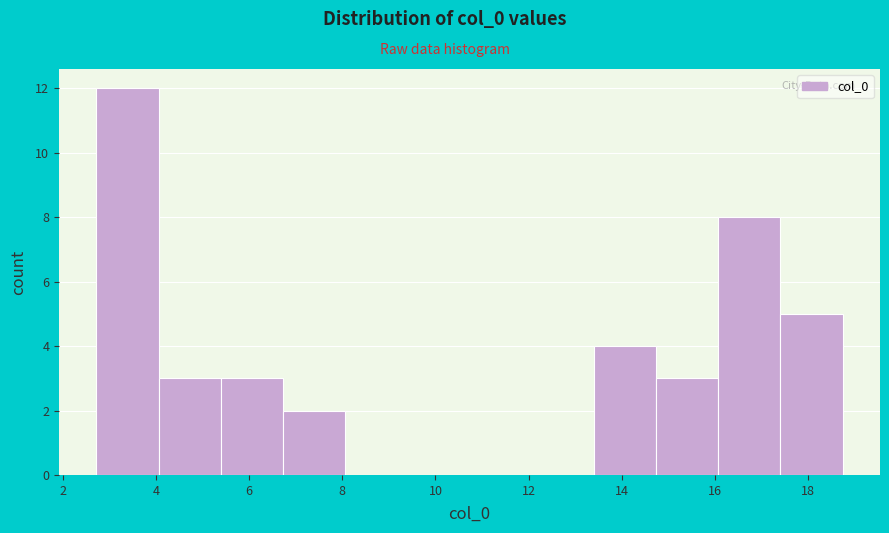

Reading left to right, transcribe this chart: for each bar, give the range it covers on the x-axis and its height. Neither the bar edges nor the heights are printed on the chart, so give them approximately, as read against the axes.

2.8 to 4.0: 12
4.0 to 5.4: 3
5.4 to 6.8: 3
6.8 to 8.0: 2
8.0 to 9.4: 0
9.4 to 10.8: 0
10.8 to 12.0: 0
12.0 to 13.4: 0
13.4 to 14.8: 4
14.8 to 16.0: 3
16.0 to 17.4: 8
17.4 to 18.8: 5